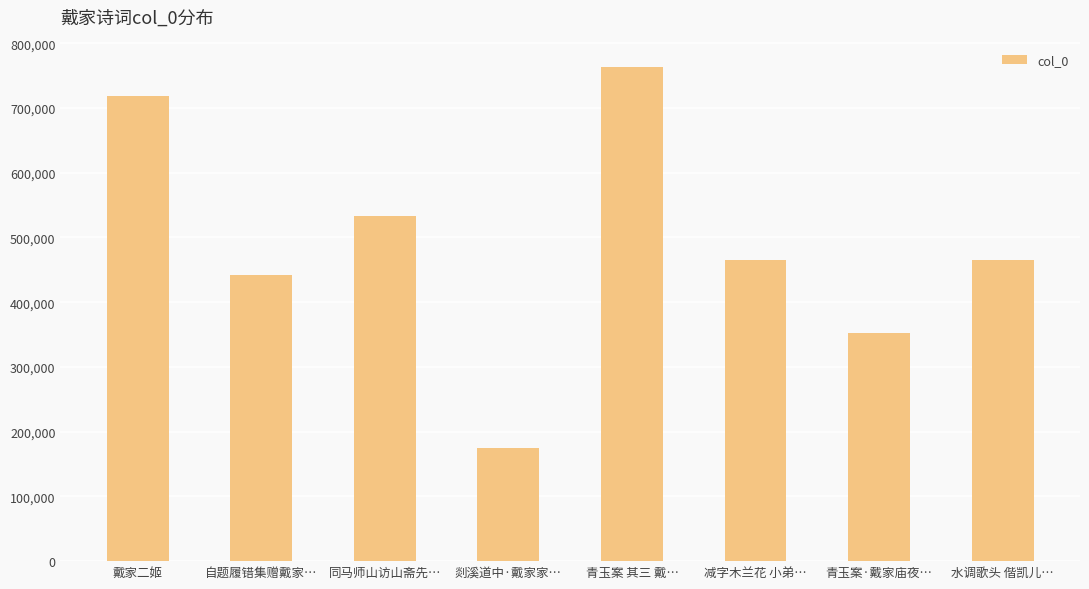

At which category does the chart reach its minimum across all series?

剡溪道中·戴家家…